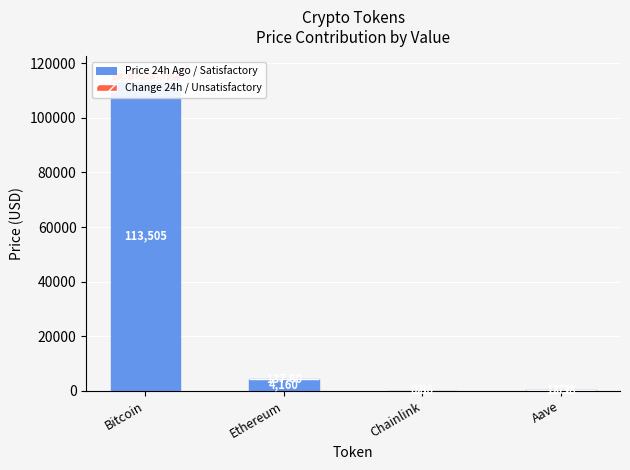

How many distinct data groups are displayed?

2